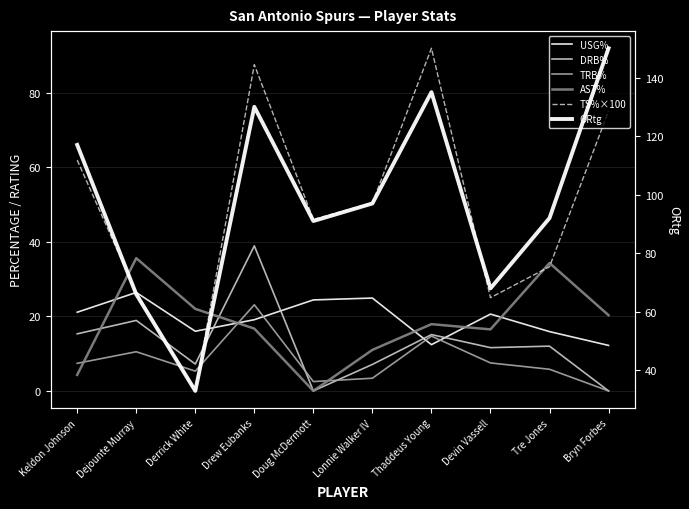

What is the spread (max minus min) of values at Devin Vassell?

60.5